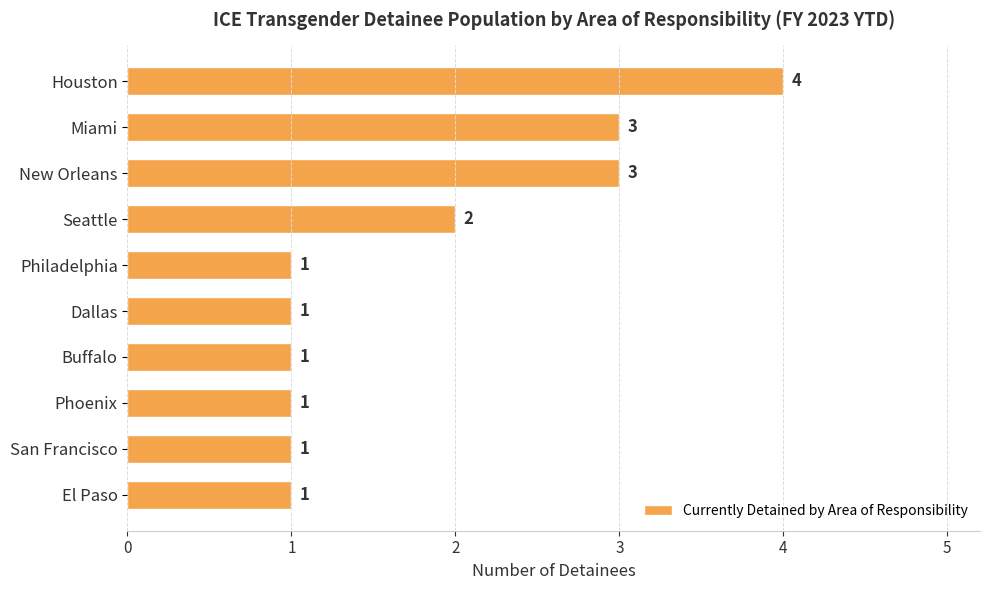

Reading bottom to top, what are all the values shown in this chart?

1	1	1	1	1	1	2	3	3	4